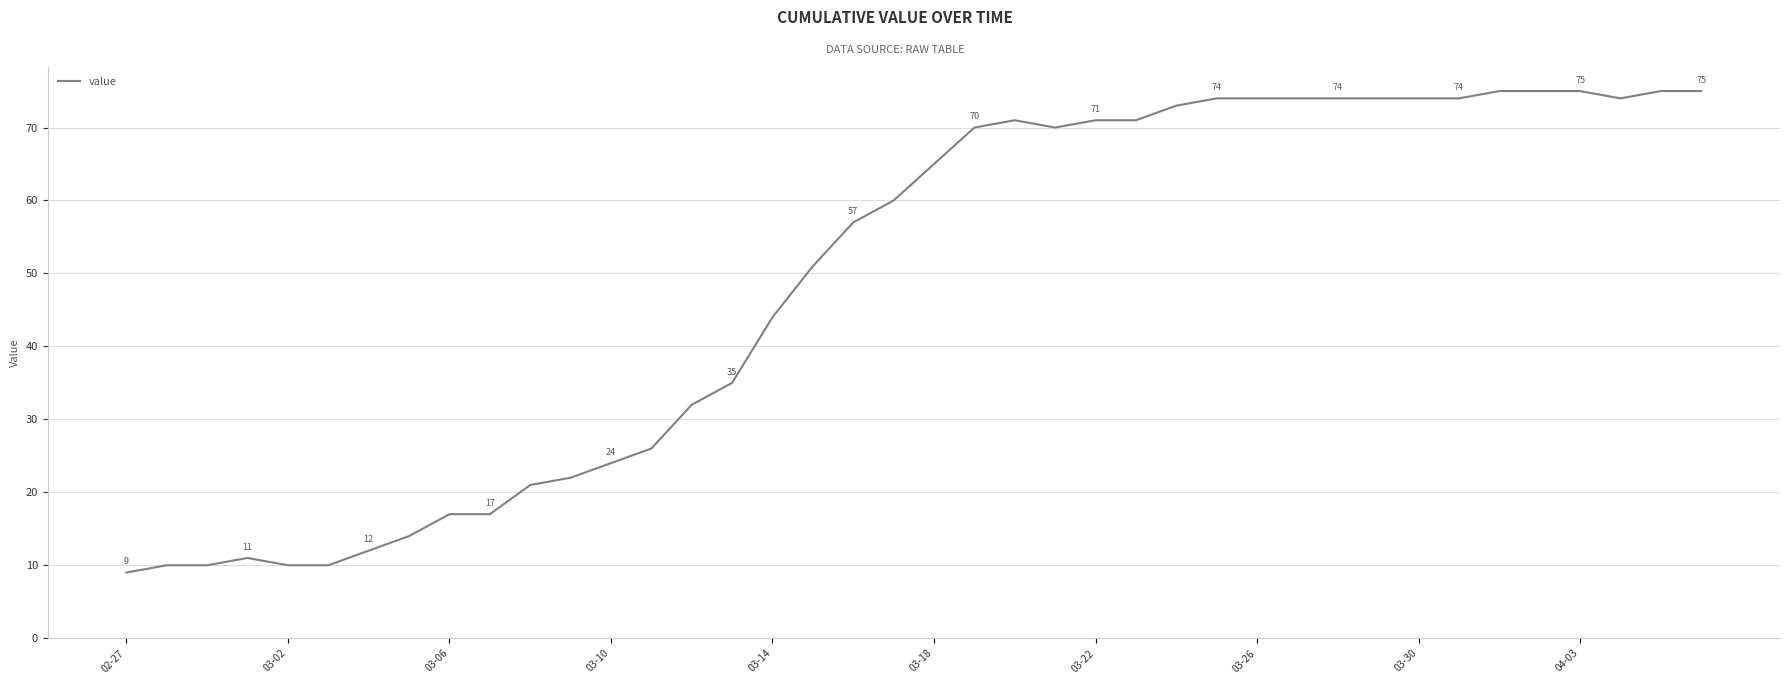

Does the chart have visible grid lines?

Yes